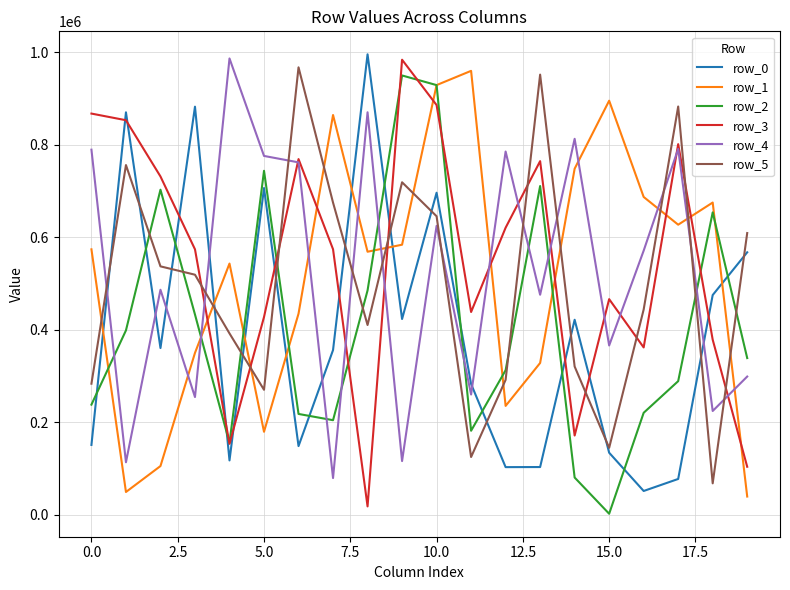

What is the maximum value shown in the chart?

995593